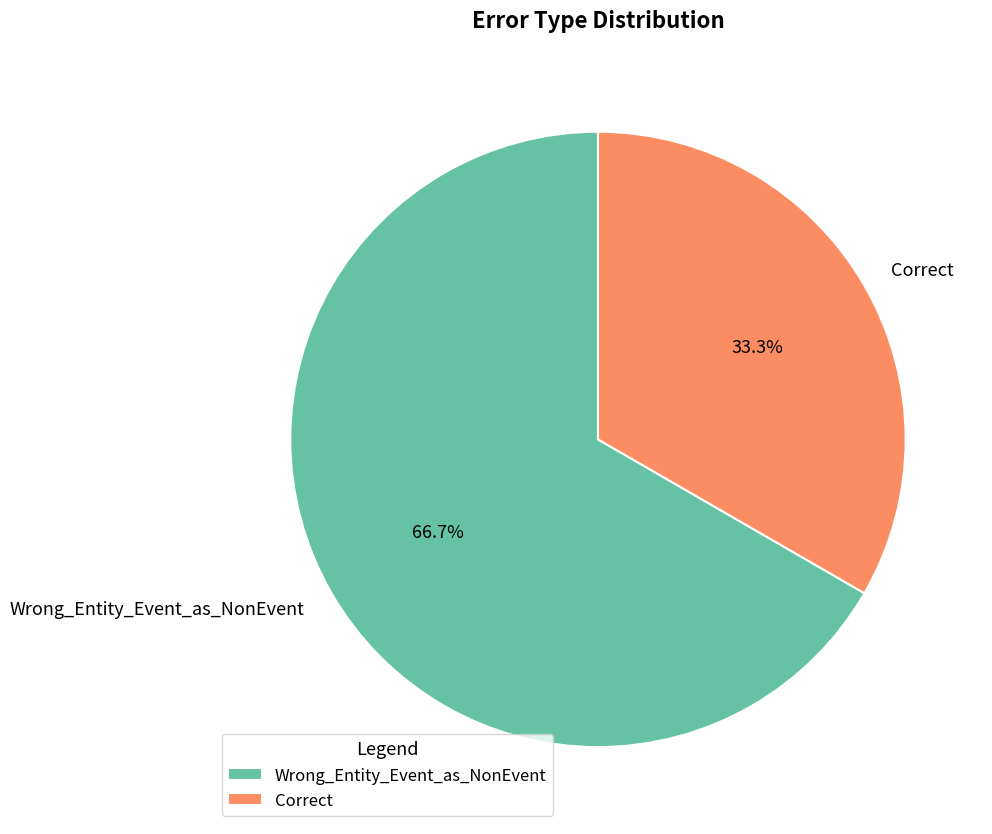

How many segments does this pie chart have?

2